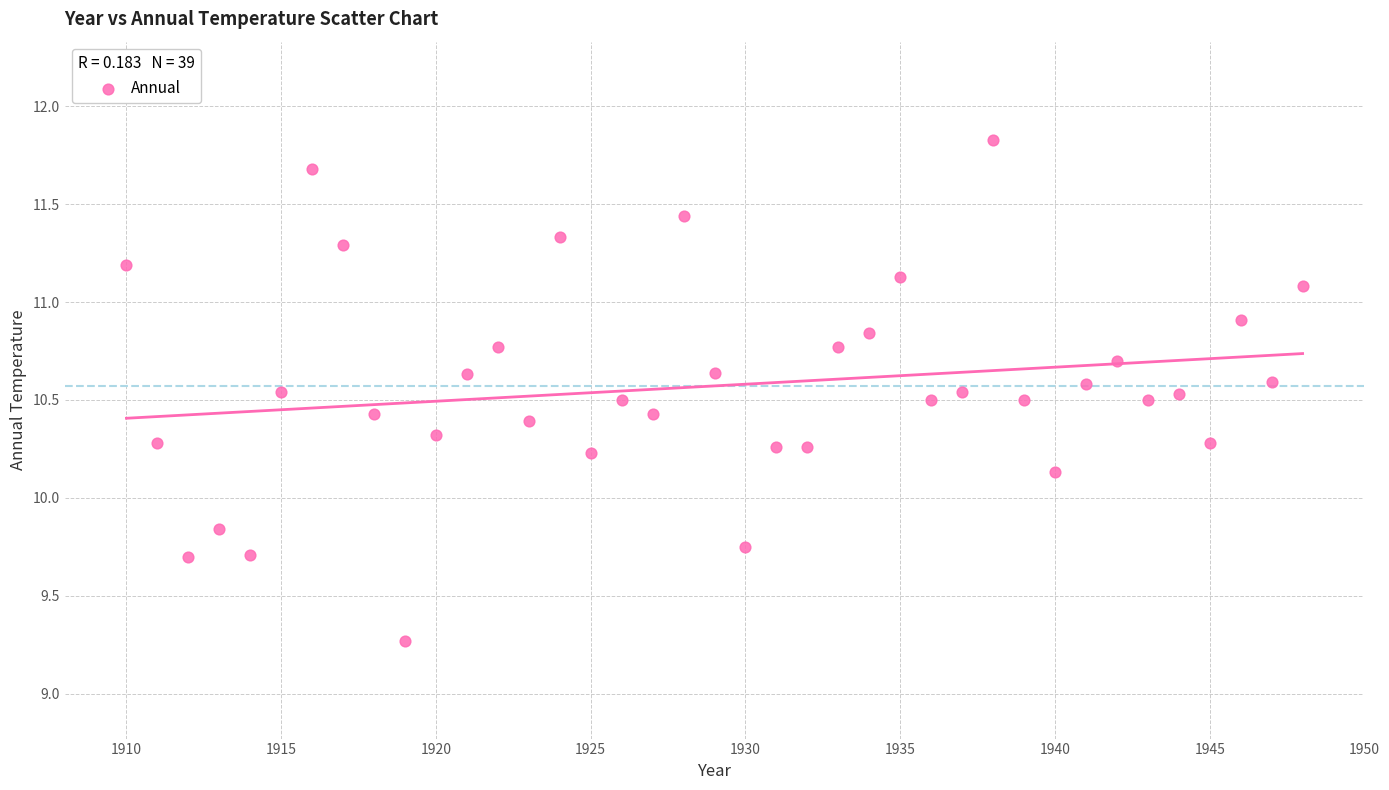

What is the range of X values (max minus min)?

38.0